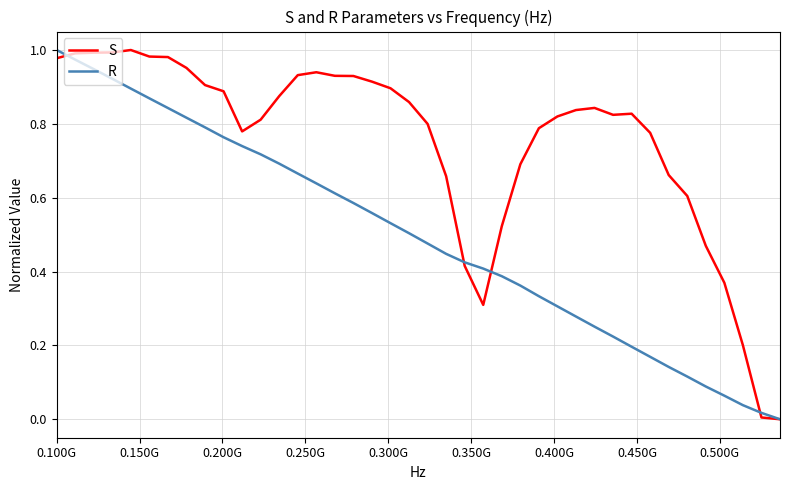

How many lines are shown in the chart?

2